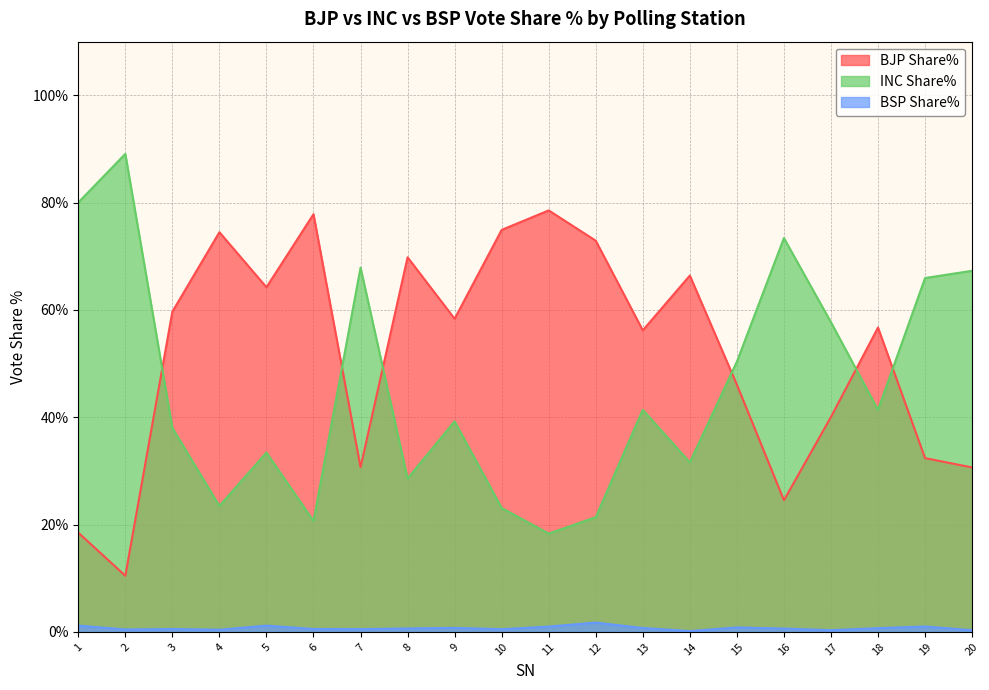

Between 10 and 19, which series saw the biggest shift?

INC Share%